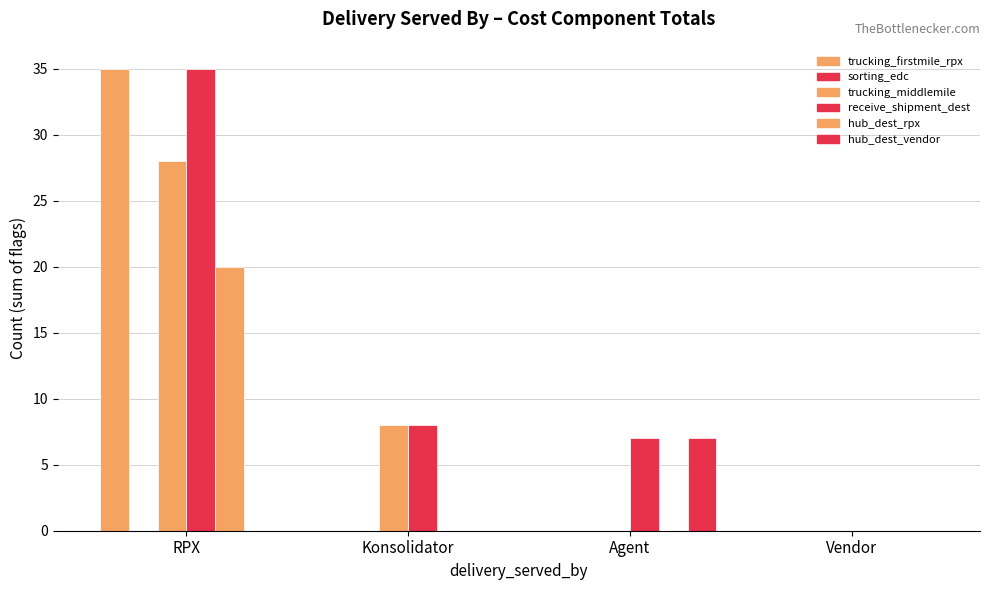

What is the difference between the maximum and minimum values in the trucking_middlemile series?

28